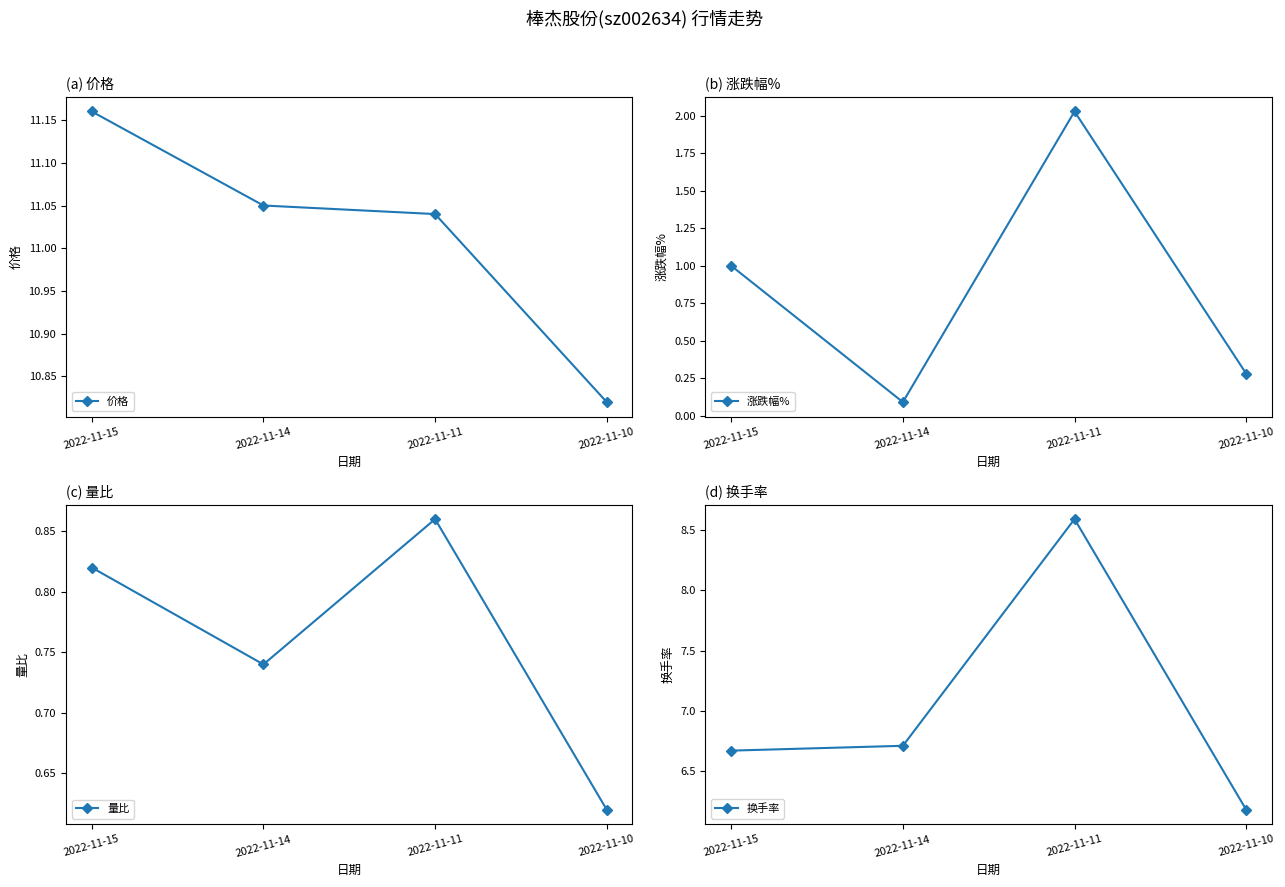

What is the difference between the maximum and minimum values in the 换手率 series?

2.4